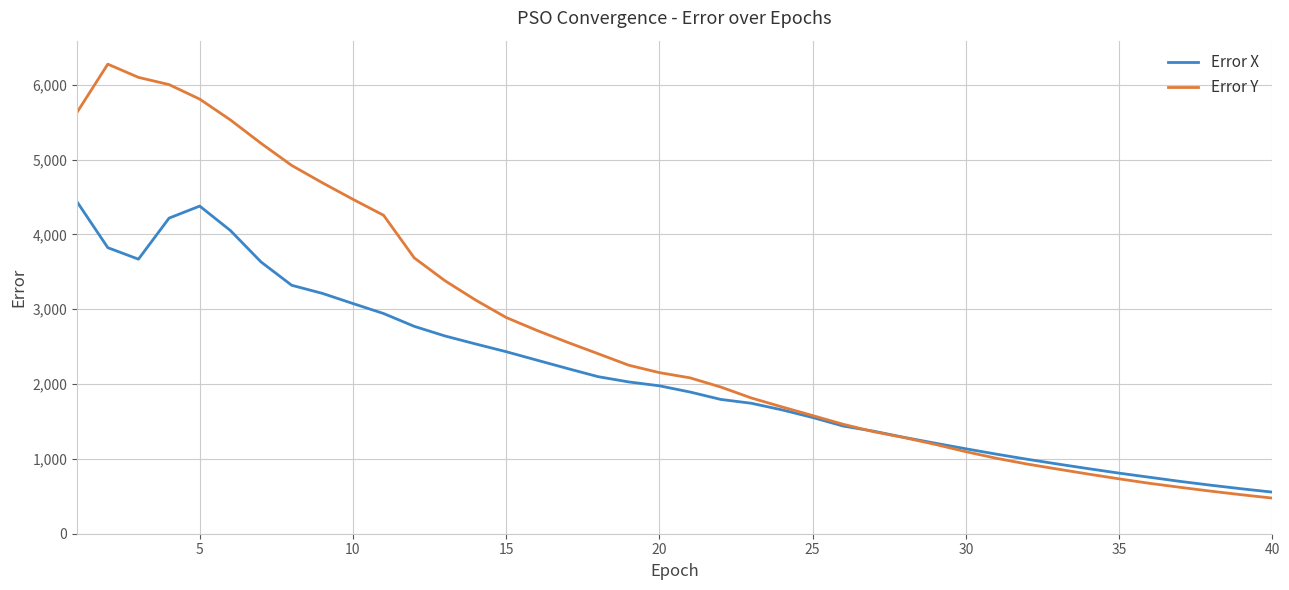

What is the maximum value for Error X?

4433.8